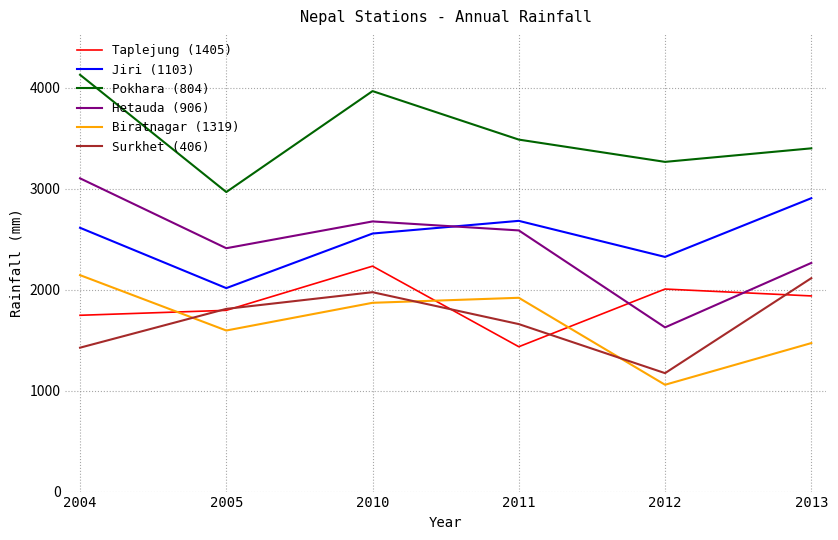

The Taplejung (1405) series shows 417.1 at 2005. True or false?

False